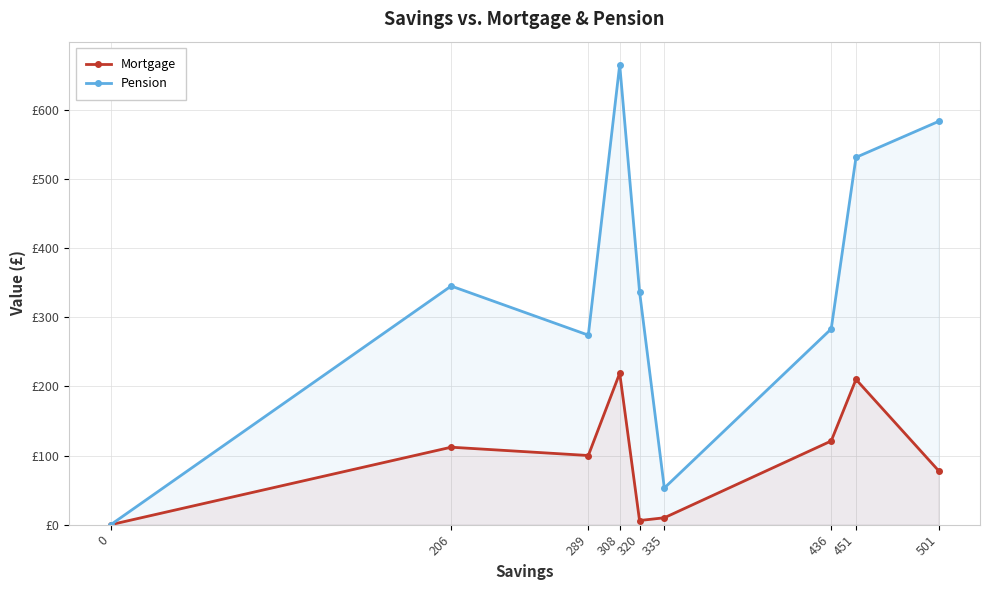

What is the total value across all series at 289?

374